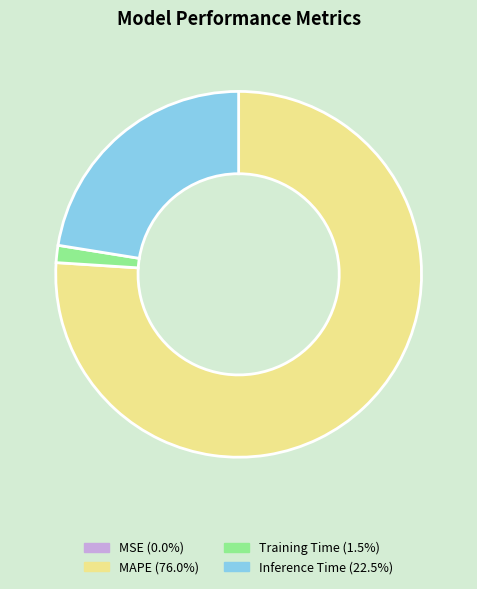

Does any single category account for the majority?

Yes